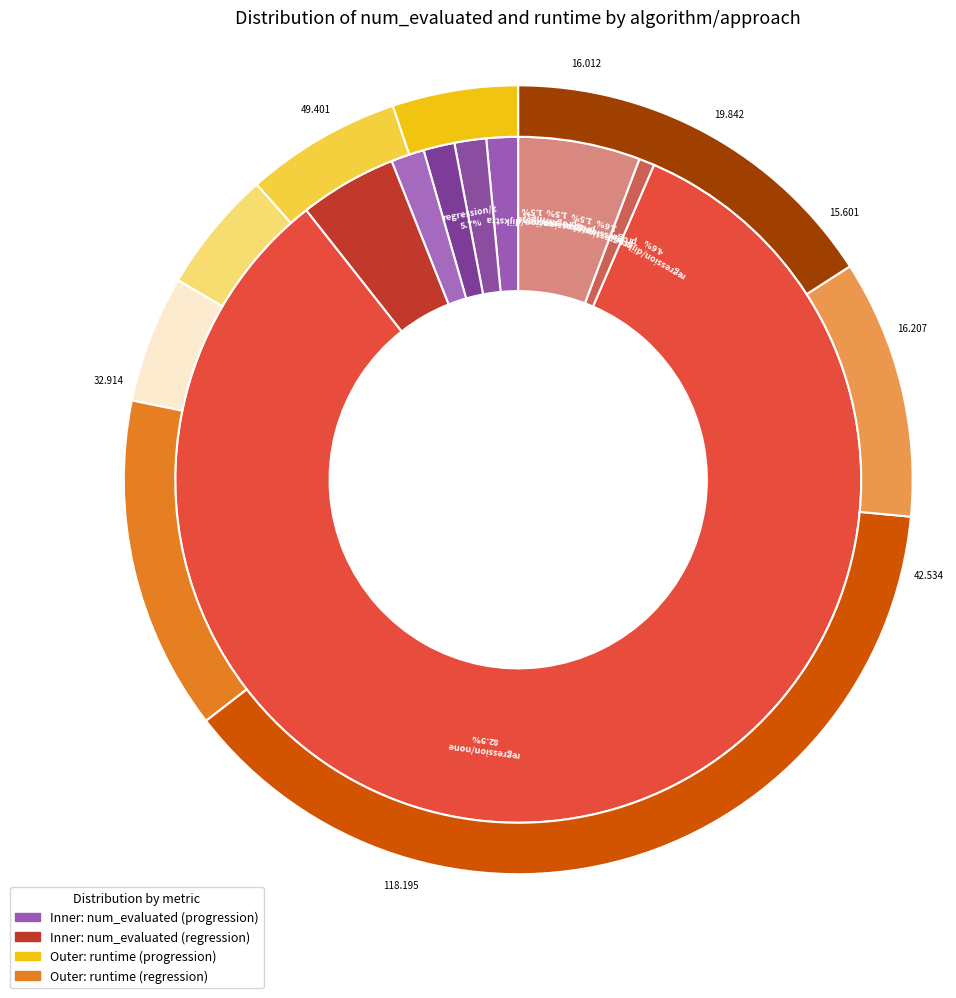

To the nearest percent, what percentage of the pie is regression/none?

38%